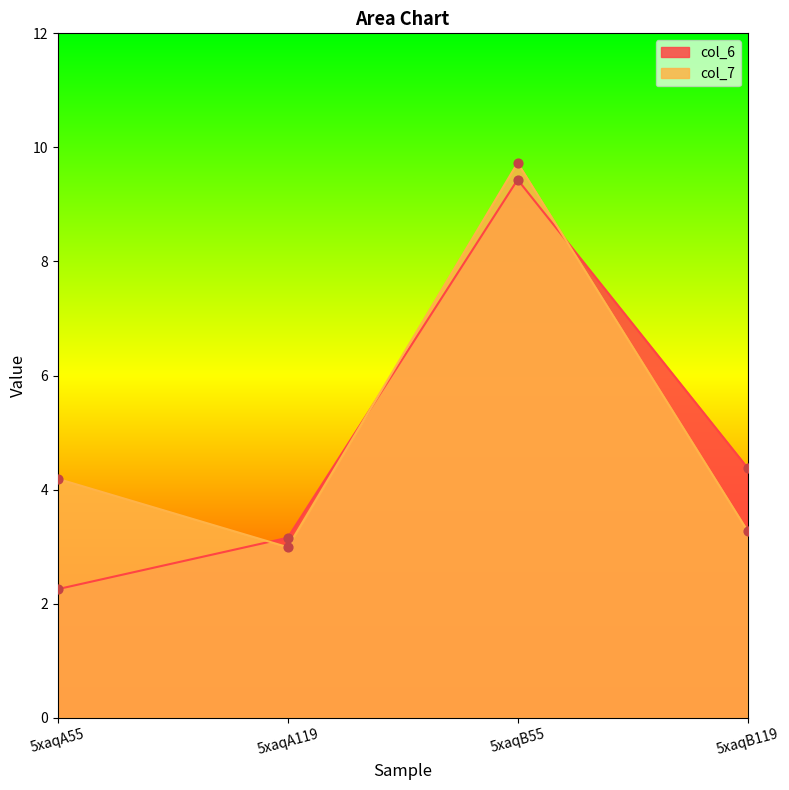

What are all the series names shown in the legend?

col_6, col_7